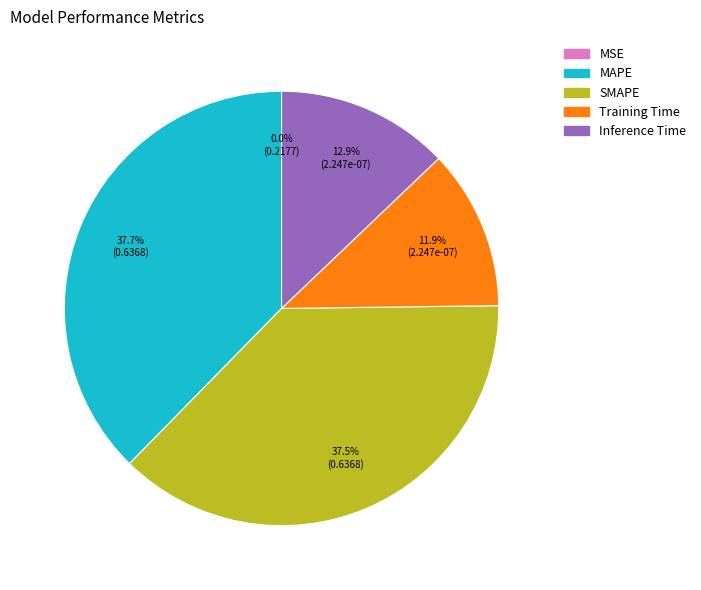

Does any single category account for the majority?

No